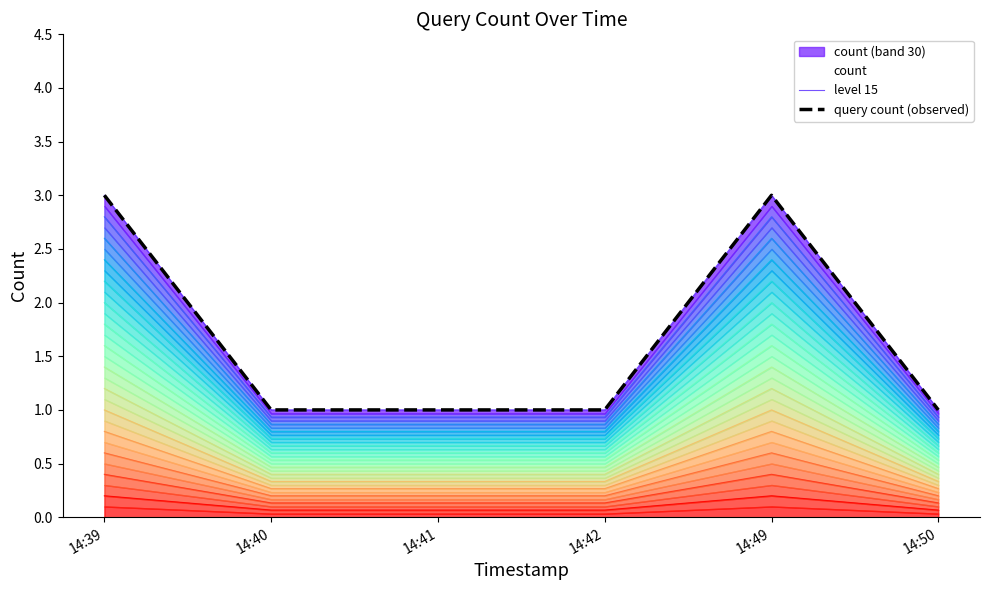

What is the total value across all series at 14:39?

6